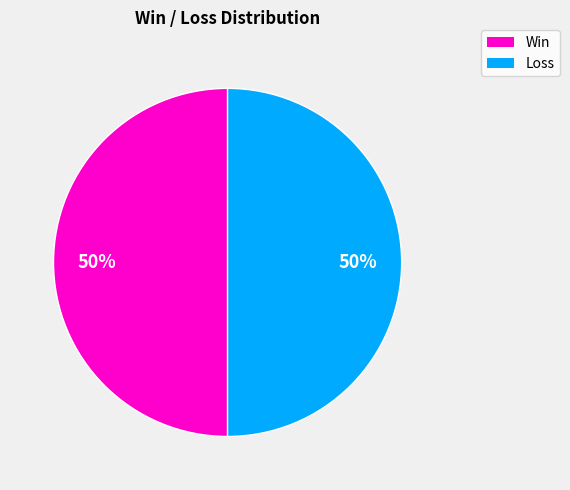

To the nearest percent, what is the average slice percentage?

50%